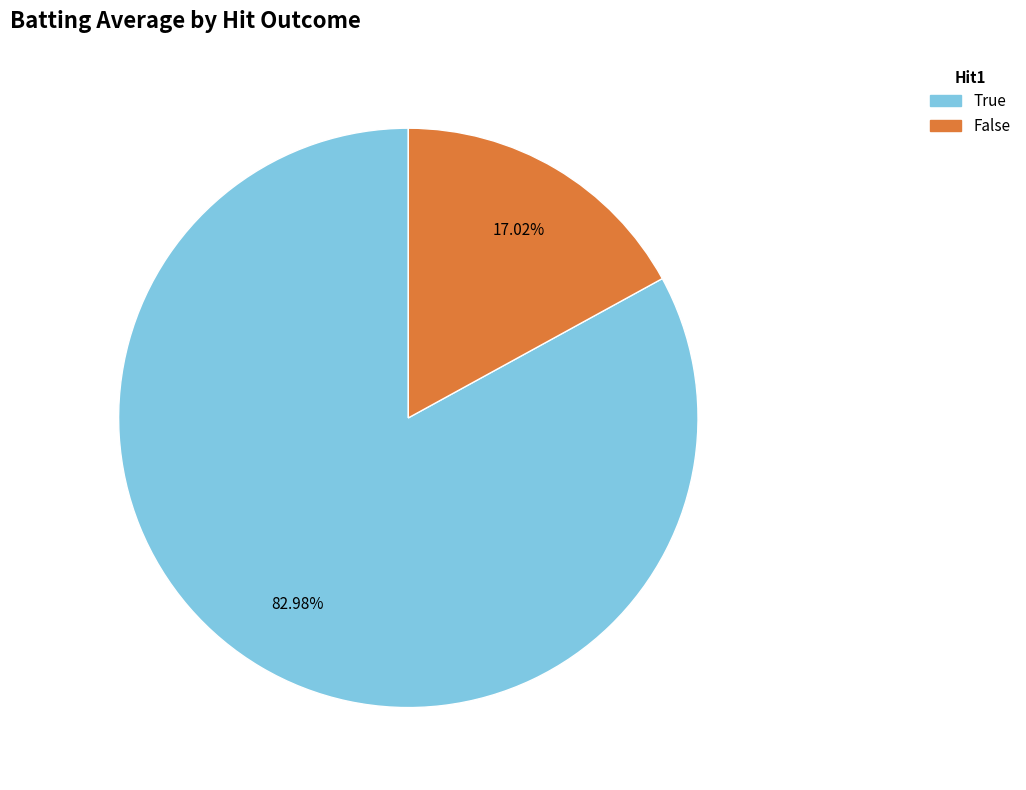

Rank the categories by value from lowest to highest.

False, True